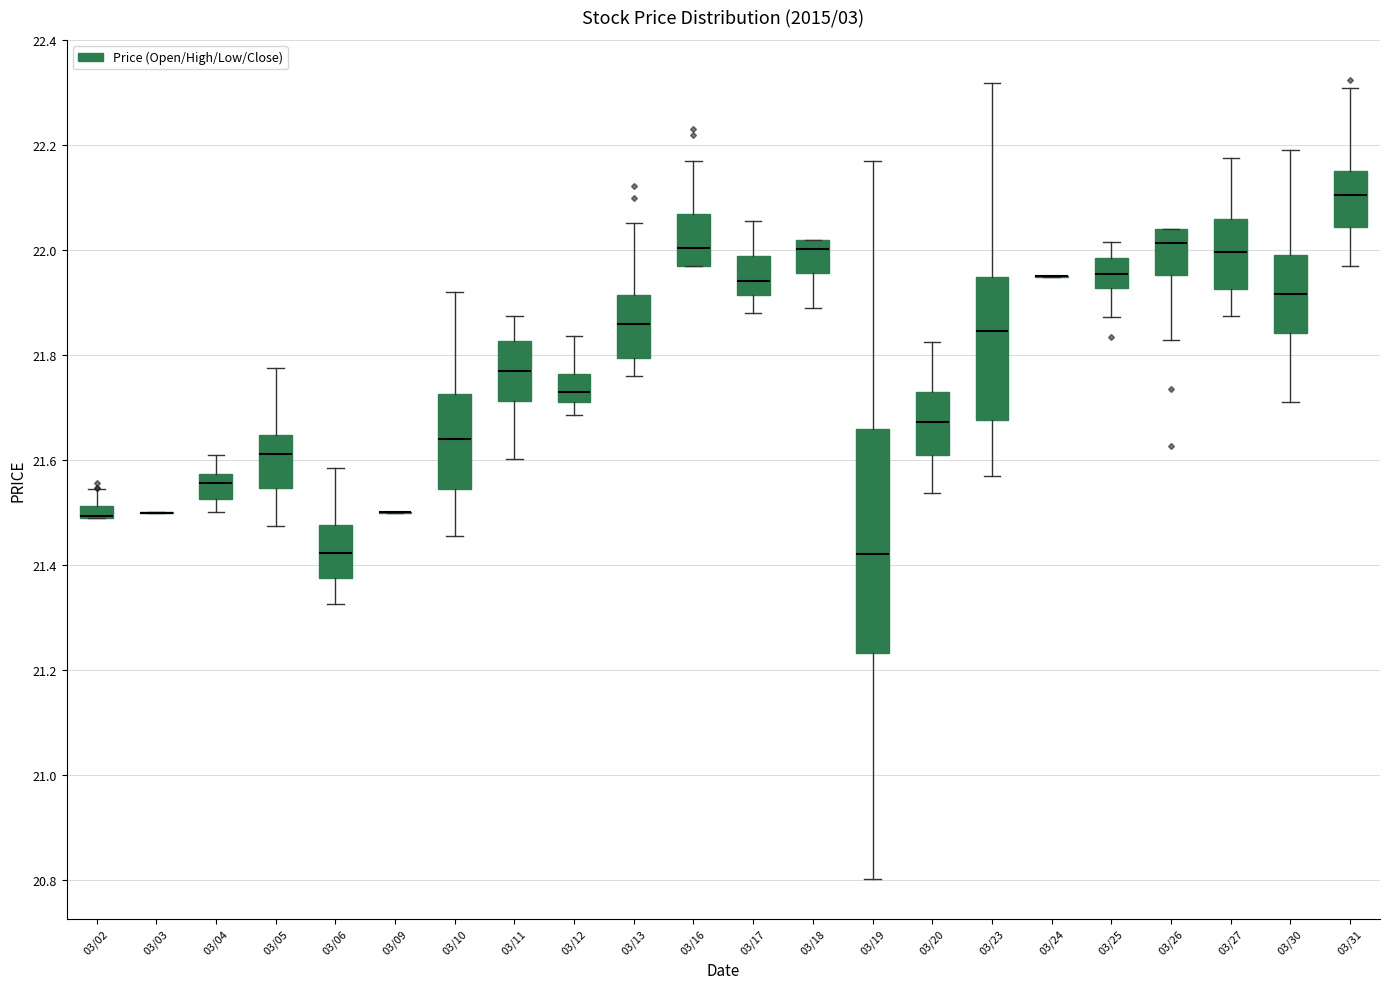

Comparing the boxes themselves (not the whiskers), which one is the tallest?

03/19